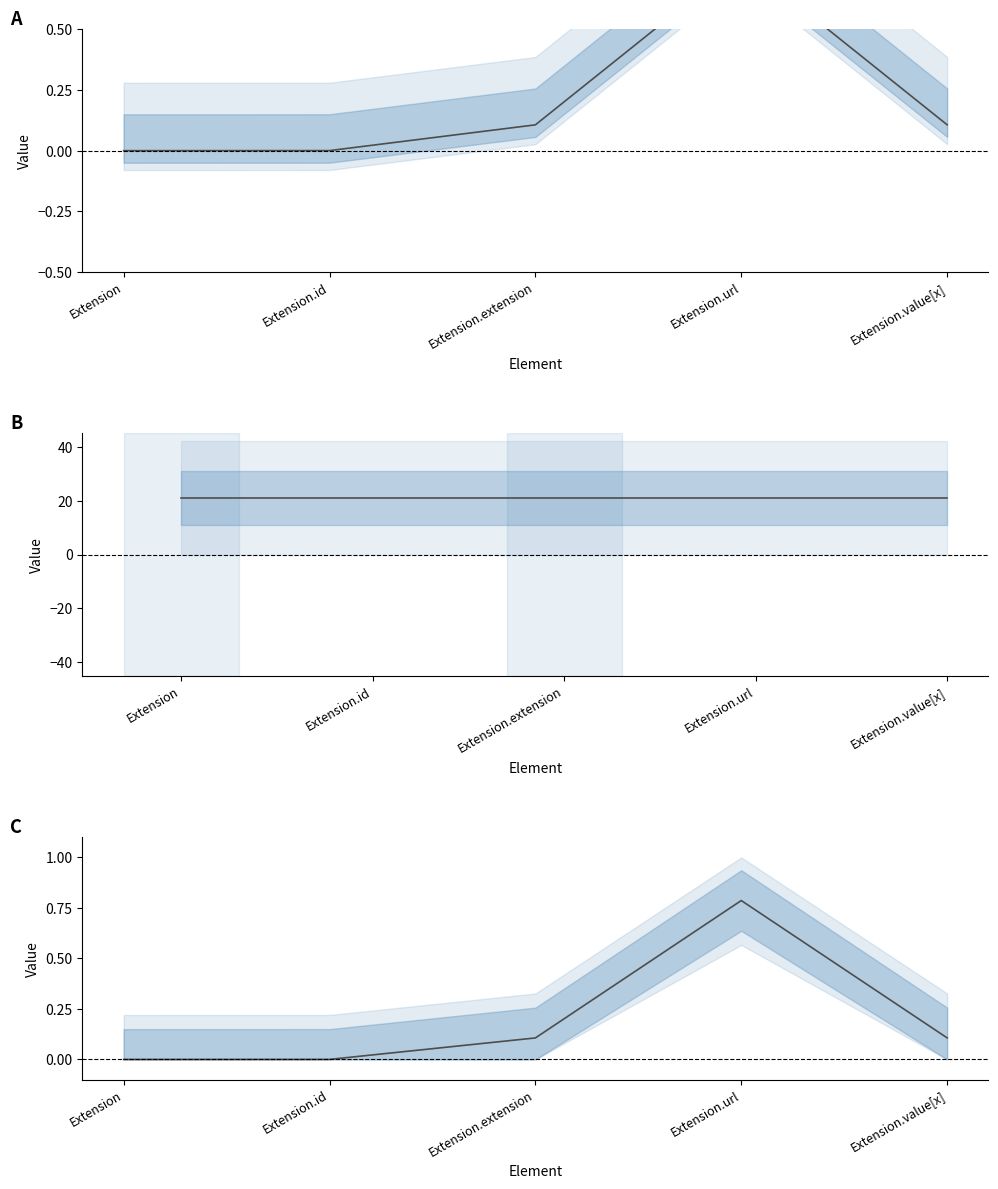

What is the total value across all series at Extension.value[x]?

21.2